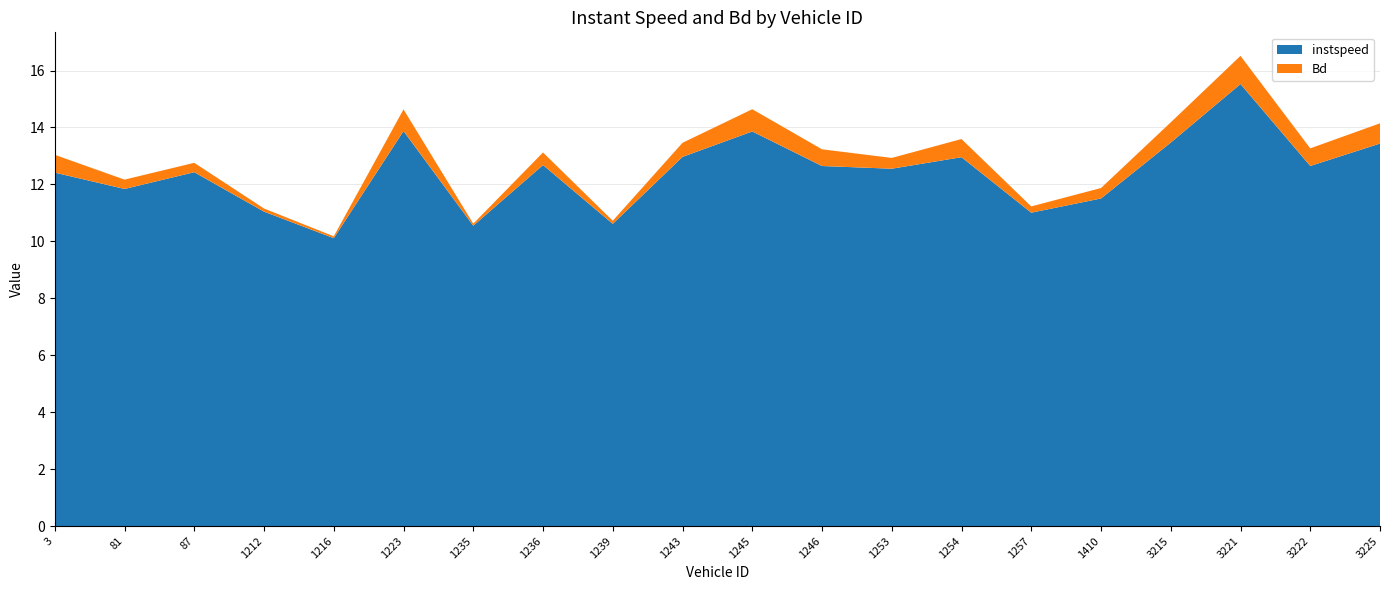

Reading left to right, transcribe all the data shown in this chart.

instspeed: 3.0=12.4	81.0=11.8	87.0=12.4	1212.0=11.0	1216.0=10.1	1223.0=13.9	1235.0=10.5	1236.0=12.7	1239.0=10.6	1243.0=13.0	1245.0=13.9	1246.0=12.6	1253.0=12.6	1254.0=13.0	1257.0=11.0	1410.0=11.5	3215.0=13.5	3221.0=15.5	3222.0=12.6	3225.0=13.4
Bd: 3.0=0.6	81.0=0.3	87.0=0.3	1212.0=0.1	1216.0=0.1	1223.0=0.8	1235.0=0.1	1236.0=0.4	1239.0=0.1	1243.0=0.5	1245.0=0.8	1246.0=0.6	1253.0=0.4	1254.0=0.6	1257.0=0.2	1410.0=0.4	3215.0=0.7	3221.0=1.0	3222.0=0.6	3225.0=0.7